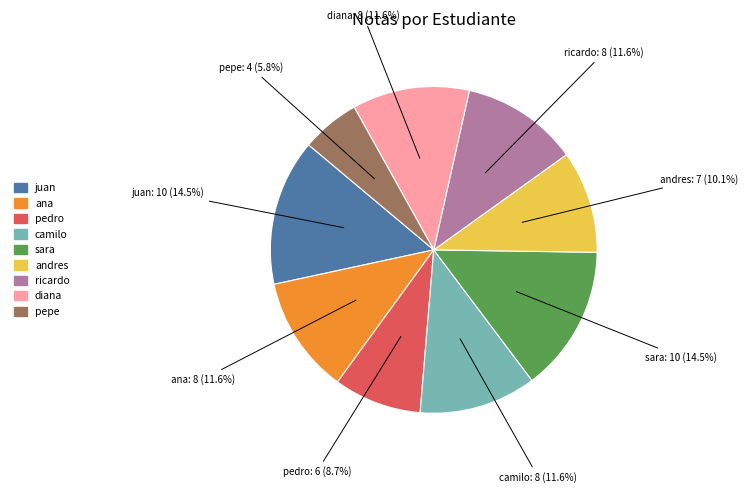

Count the number of slices in the pie.

9